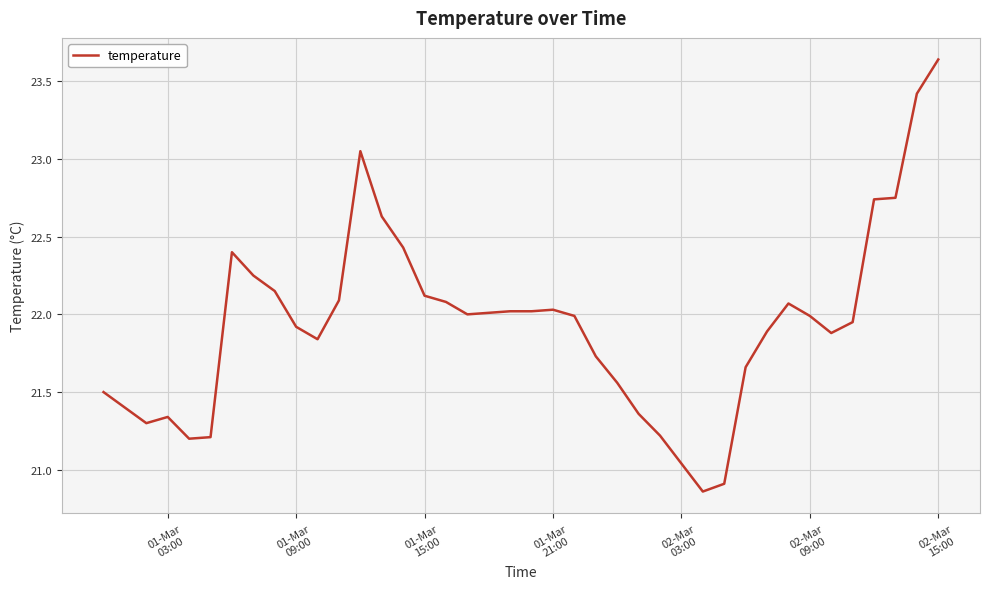

What is the difference between the maximum and minimum values?

2.8